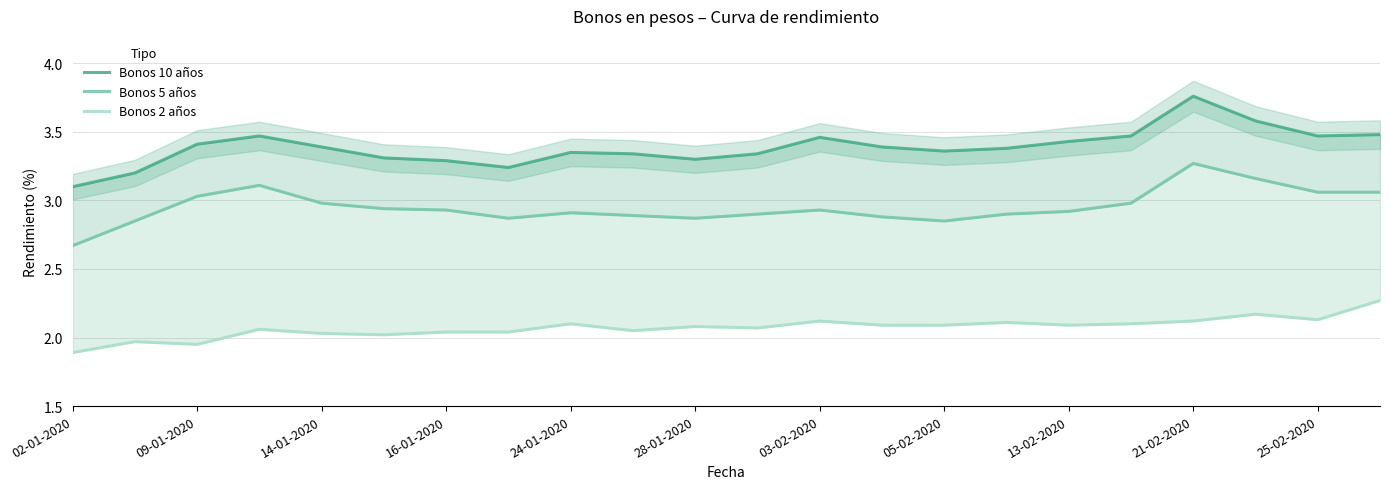

The Bonos 5 años series shows 1.6 at 03-02-2020. True or false?

False